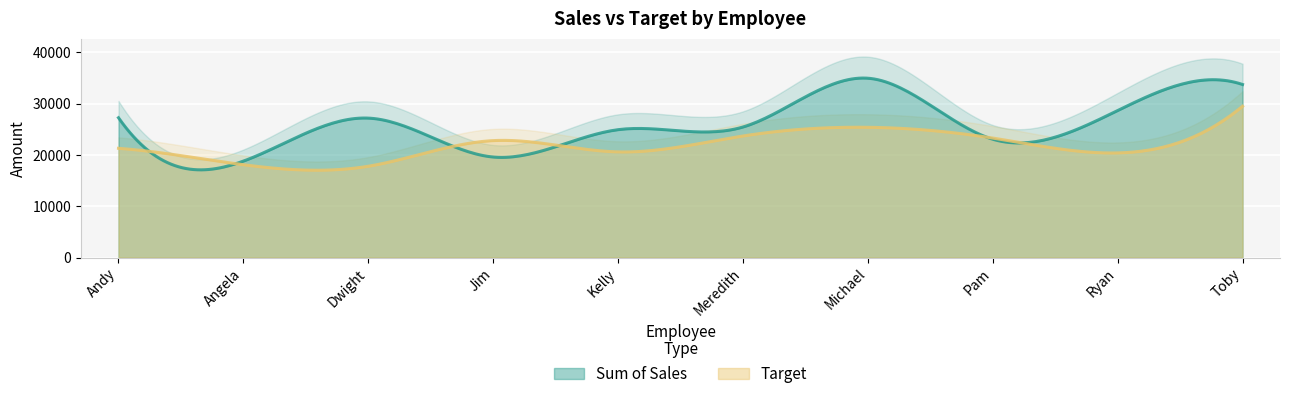

Between Meredith and Toby, which series saw the biggest shift?

Sum of Sales